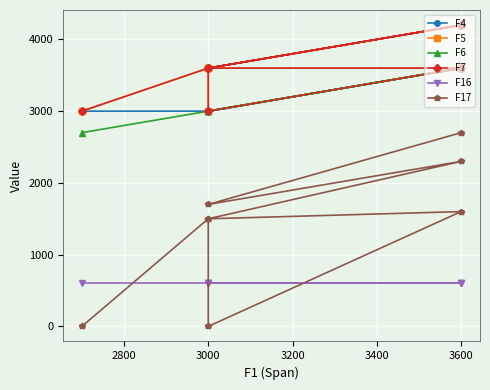

How many lines are shown in the chart?

6